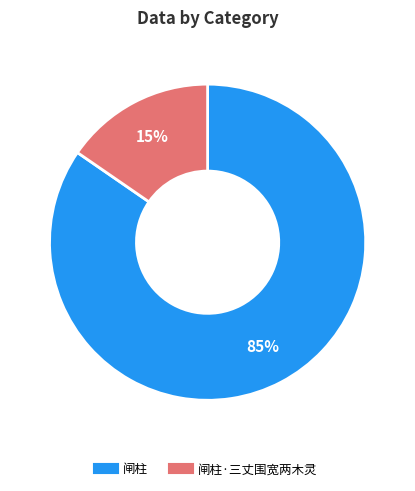

Is there a majority slice in this chart?

Yes